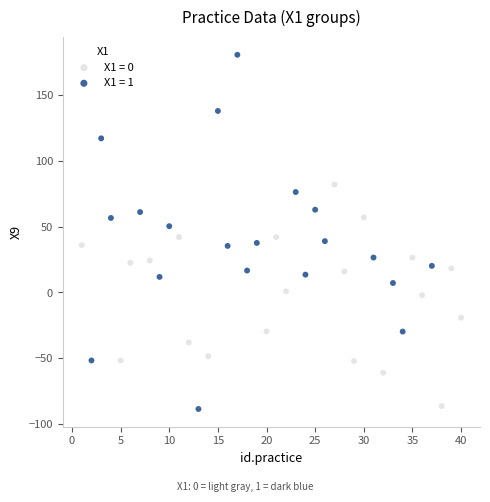

Which series contains the highest Y value?

X1 = 1